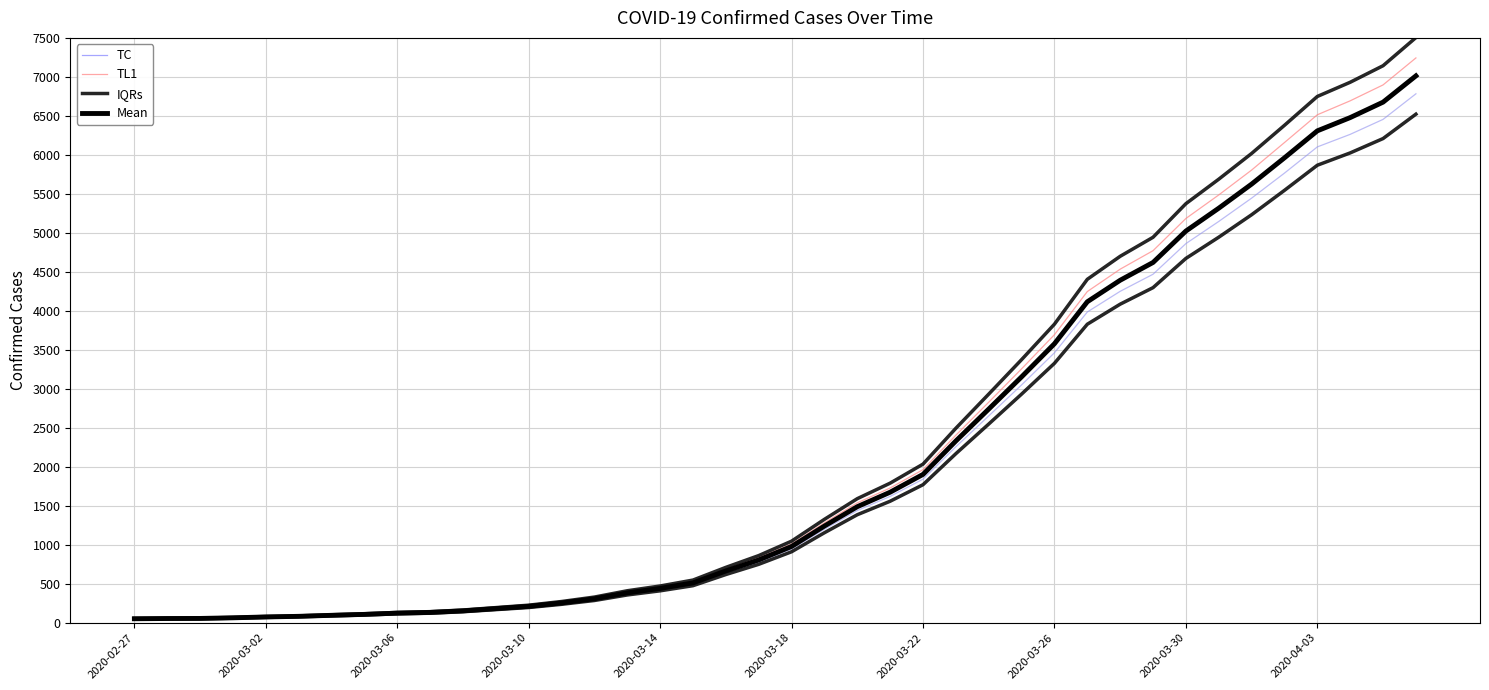

What is the difference between the maximum and minimum values in the TC series?

6962